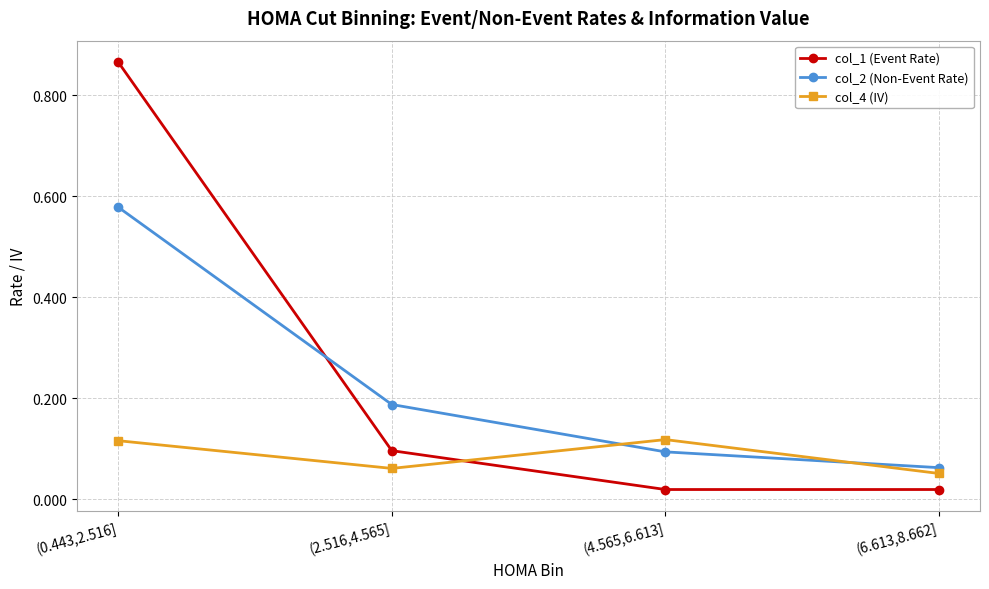

The col_4 (IV) series shows 0.1 at (6.613,8.662]. True or false?

True